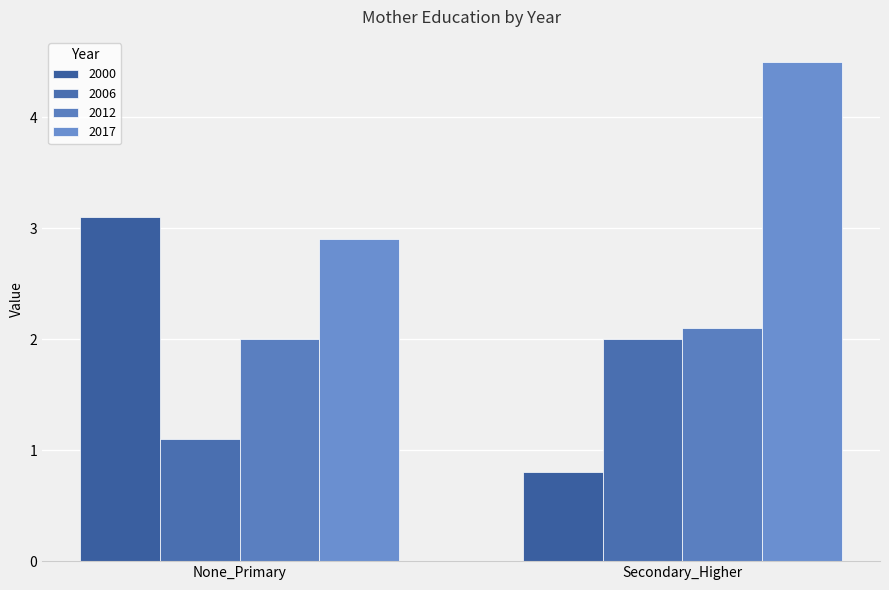

Which series has the largest total across all categories?

2017